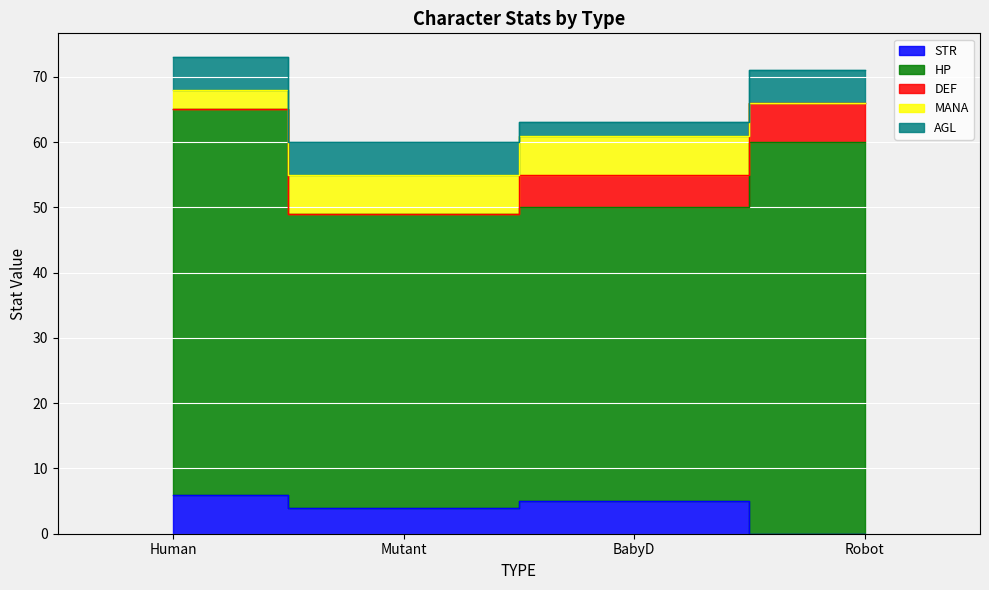

Is the value of AGL at Robot greater than the value of STR at Robot?

Yes